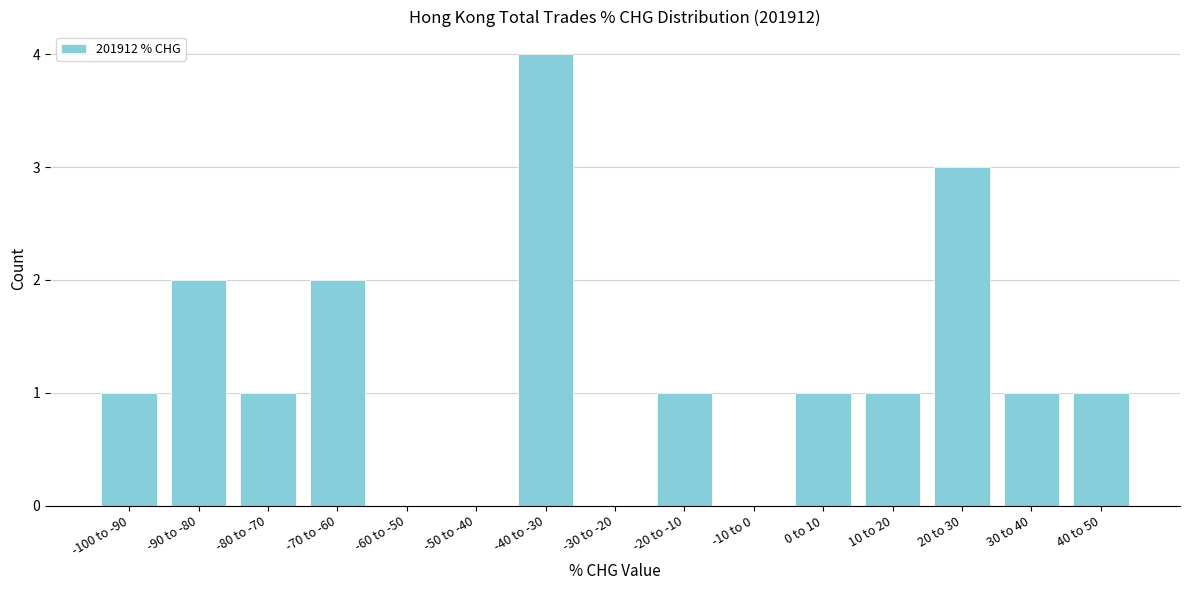

Reading right to left, transcribe all the data shown in this chart.

40 to 50=1	30 to 40=1	20 to 30=3	10 to 20=1	0 to 10=1	-10 to 0=0	-20 to -10=1	-30 to -20=0	-40 to -30=4	-50 to -40=0	-60 to -50=0	-70 to -60=2	-80 to -70=1	-90 to -80=2	-100 to -90=1